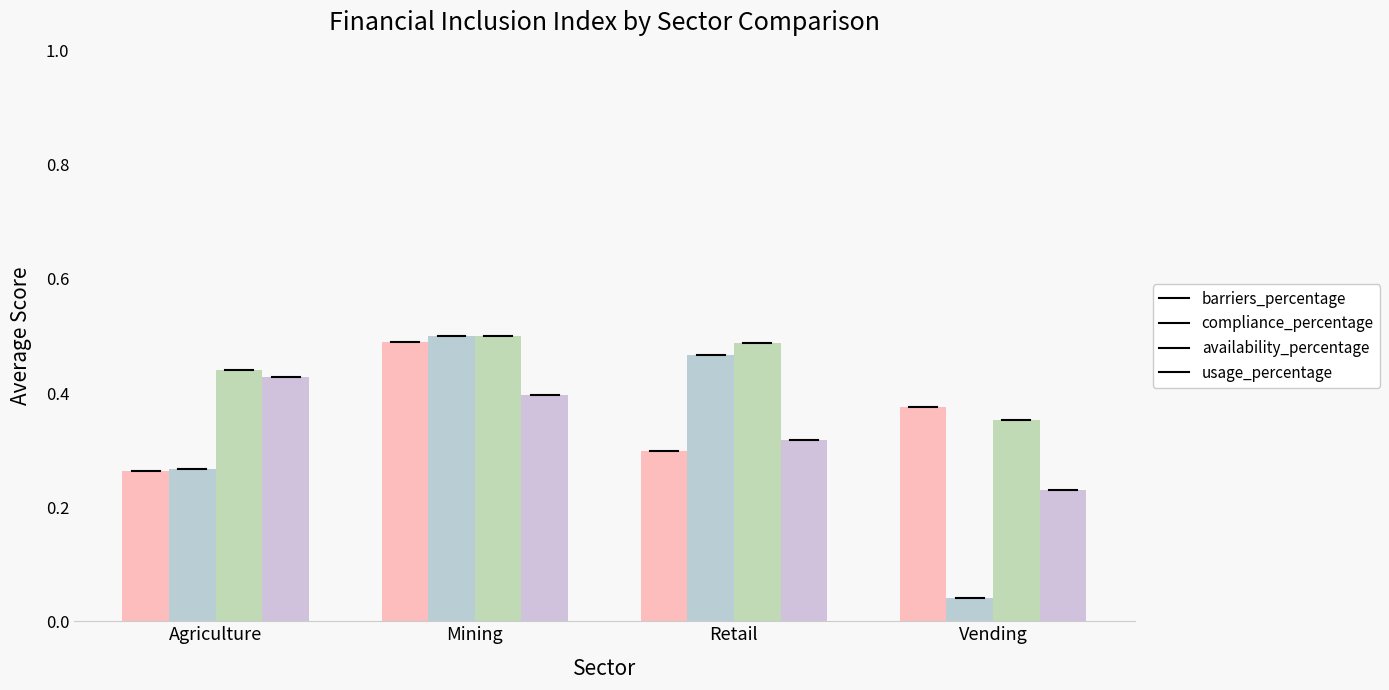

Between Agriculture and Vending, which is larger?

Vending